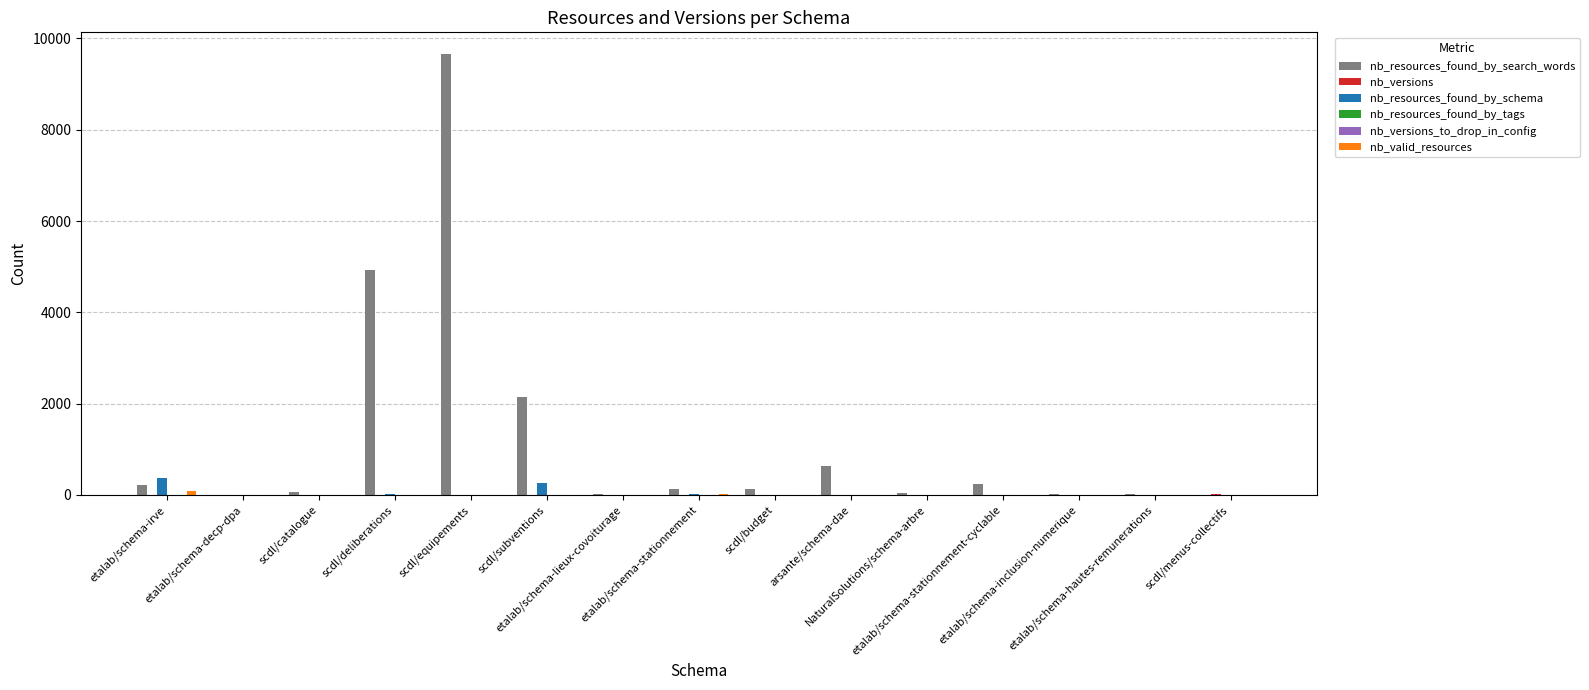

What position from the right is etalab/schema-irve?

15